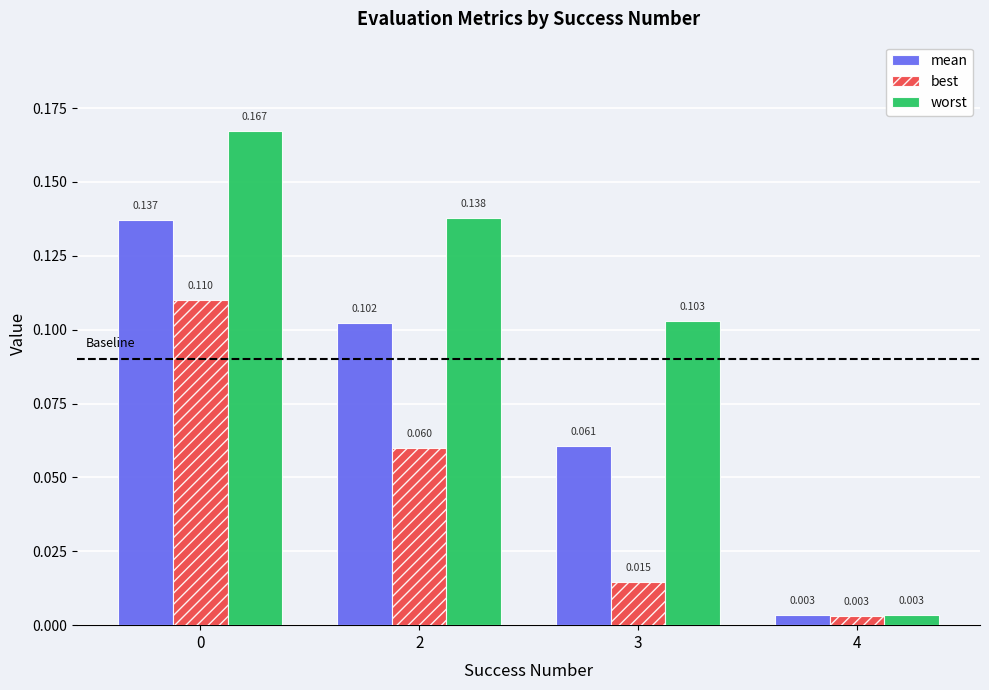

Which label corresponds to the smallest value in the chart?

4